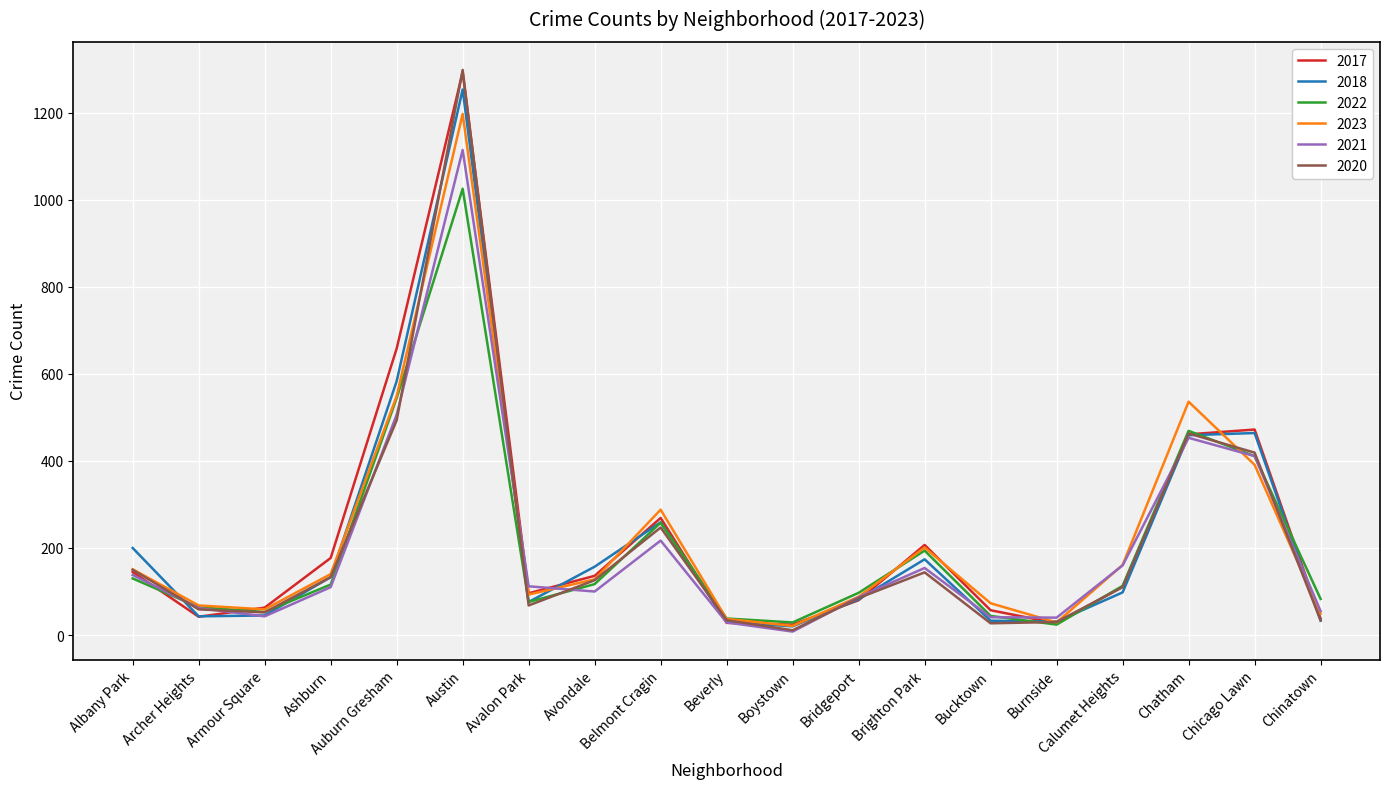

What is the spread (max minus min) of values at Burnside?

16